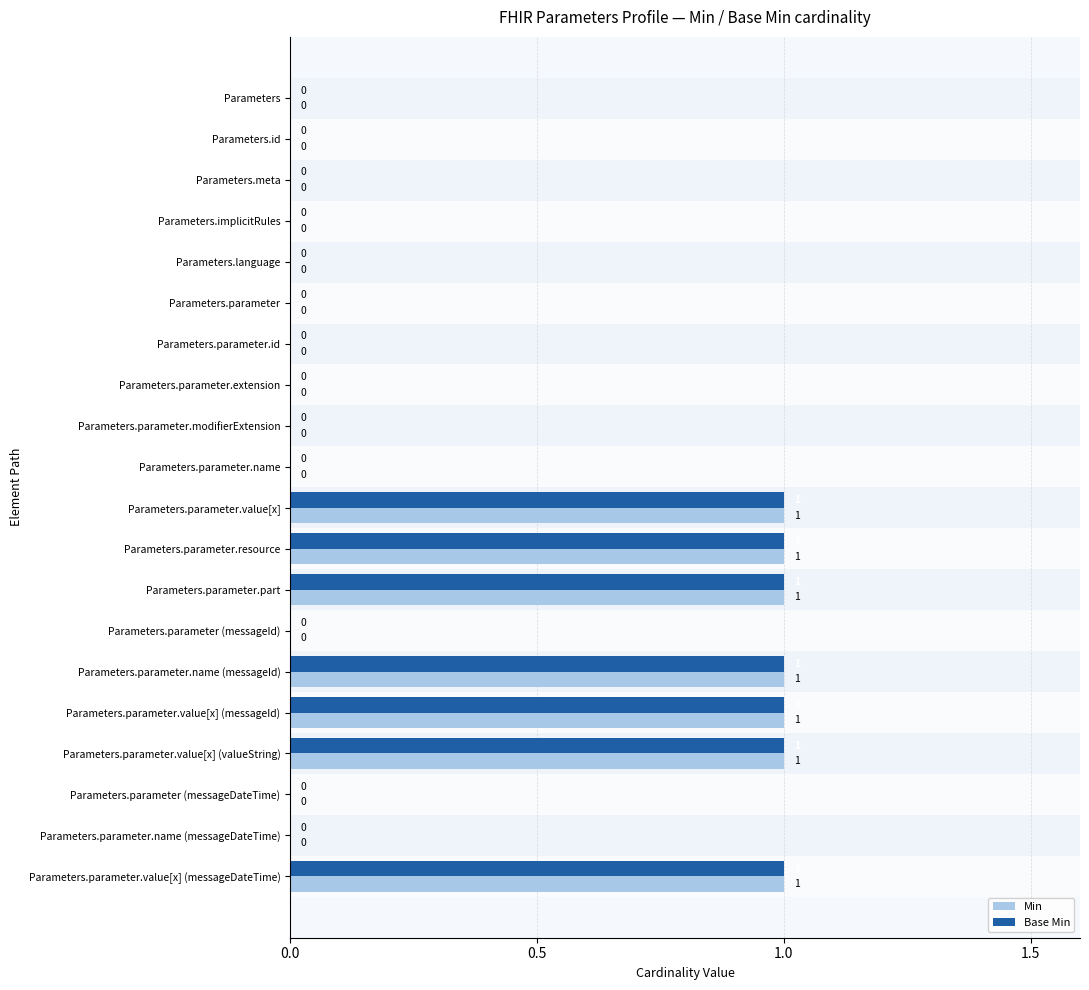

What are all the series names shown in the legend?

Min, Base Min